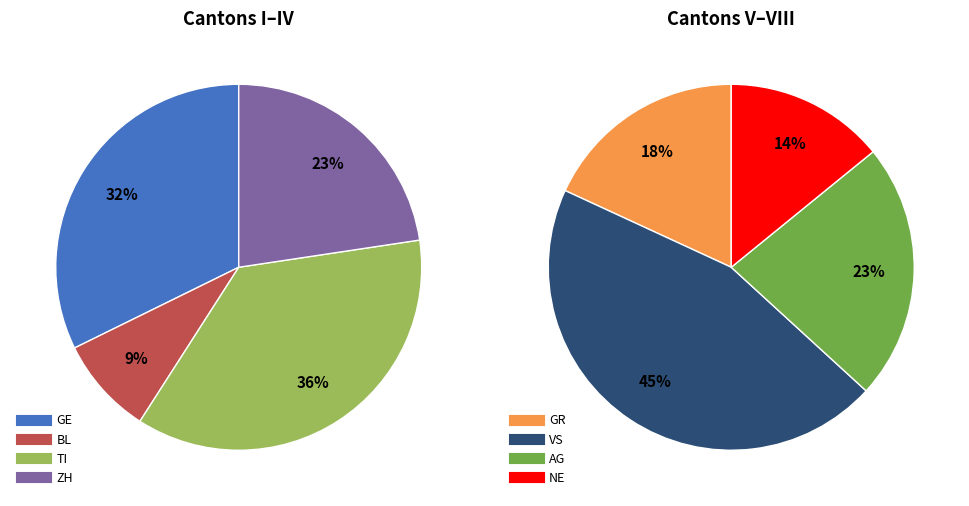

The 16 slice represents 14% of the pie. True or false?

False